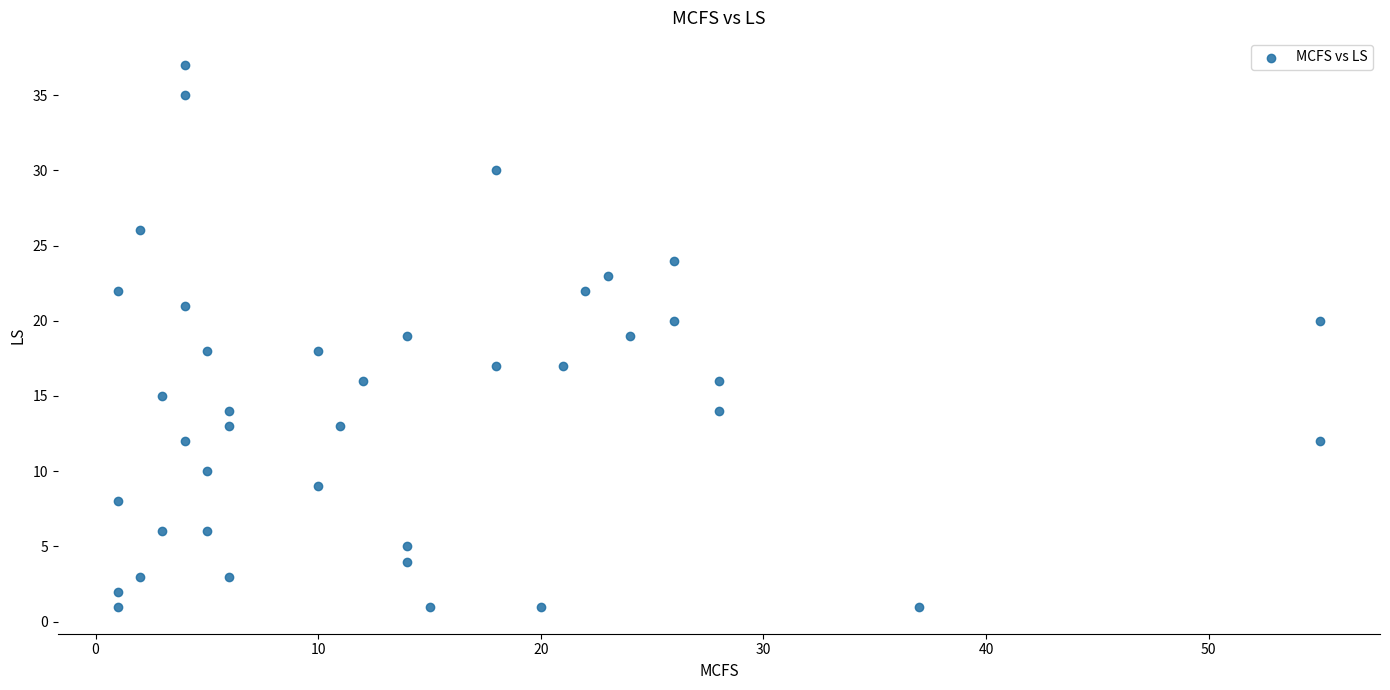

What is the range of Y values (max minus min)?

36